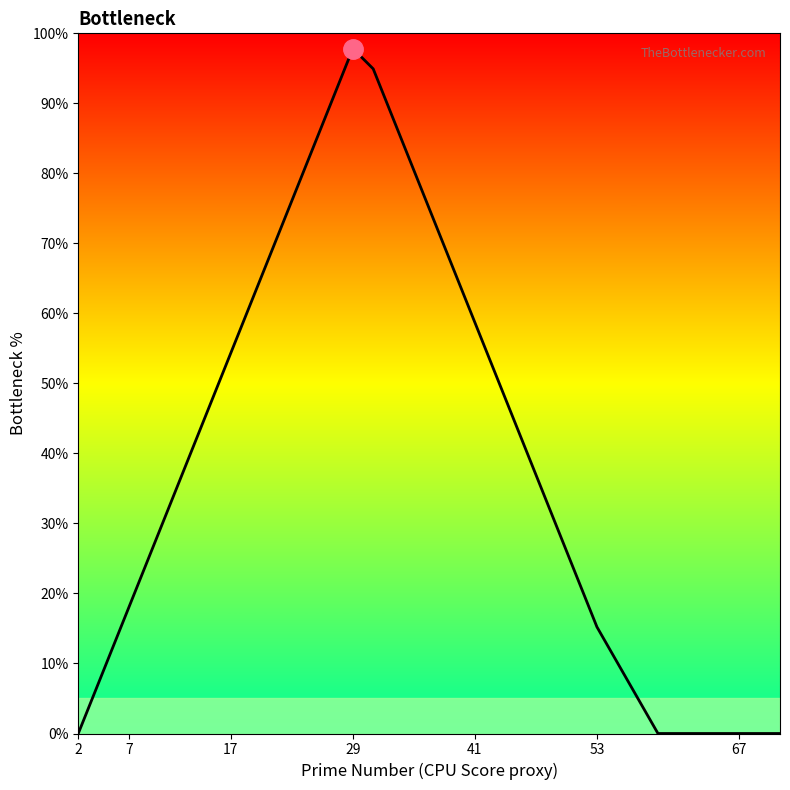

What is the greatest value displayed?

97.8